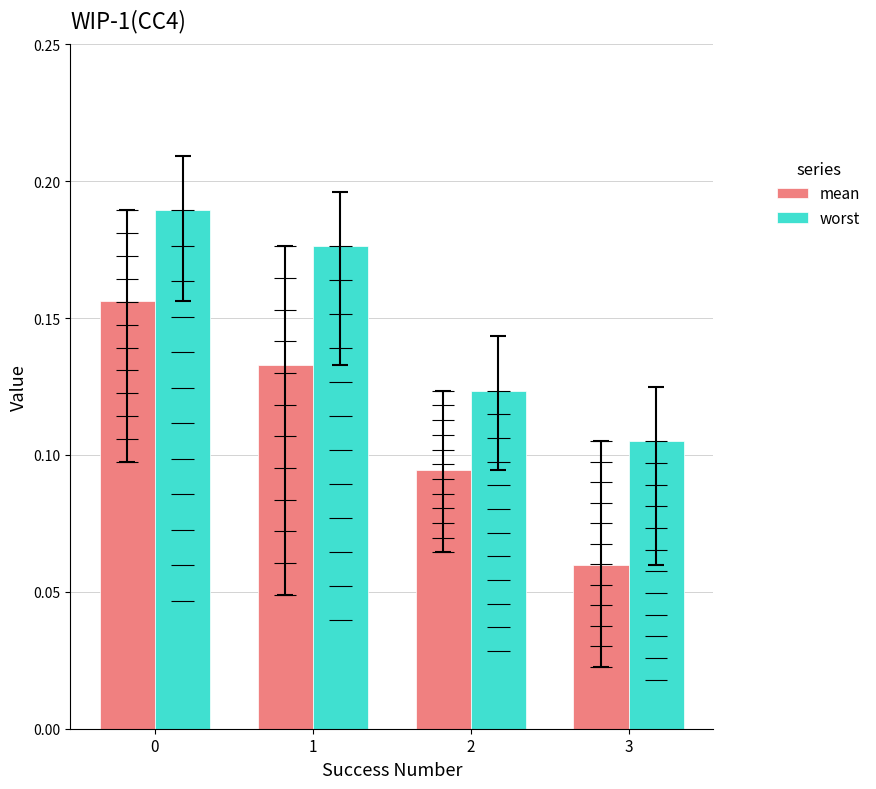

At which label is mean closest to 0?

3